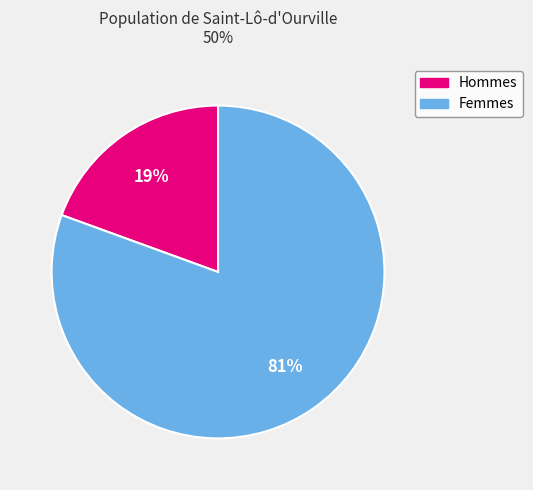

To the nearest percent, what is the average slice percentage?

50%